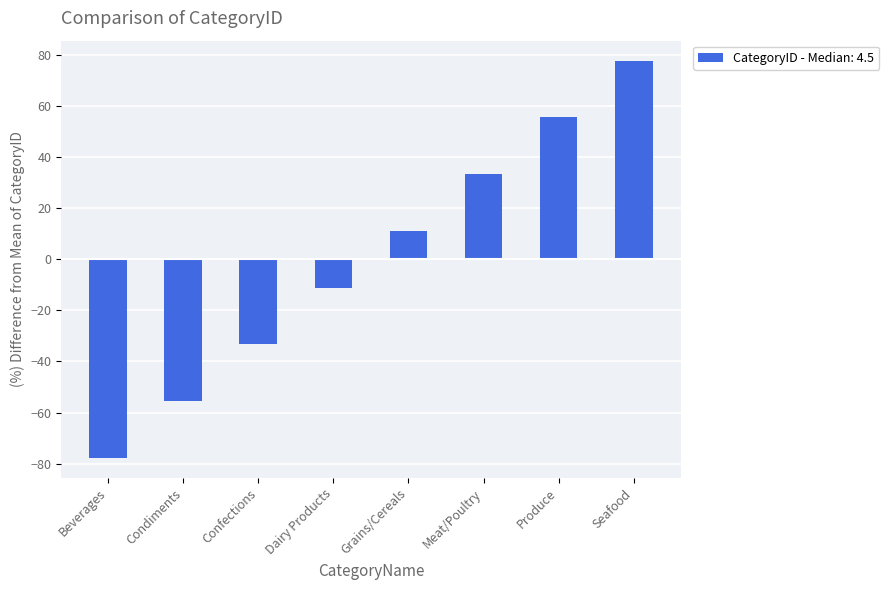

How many series are shown in this chart?

1